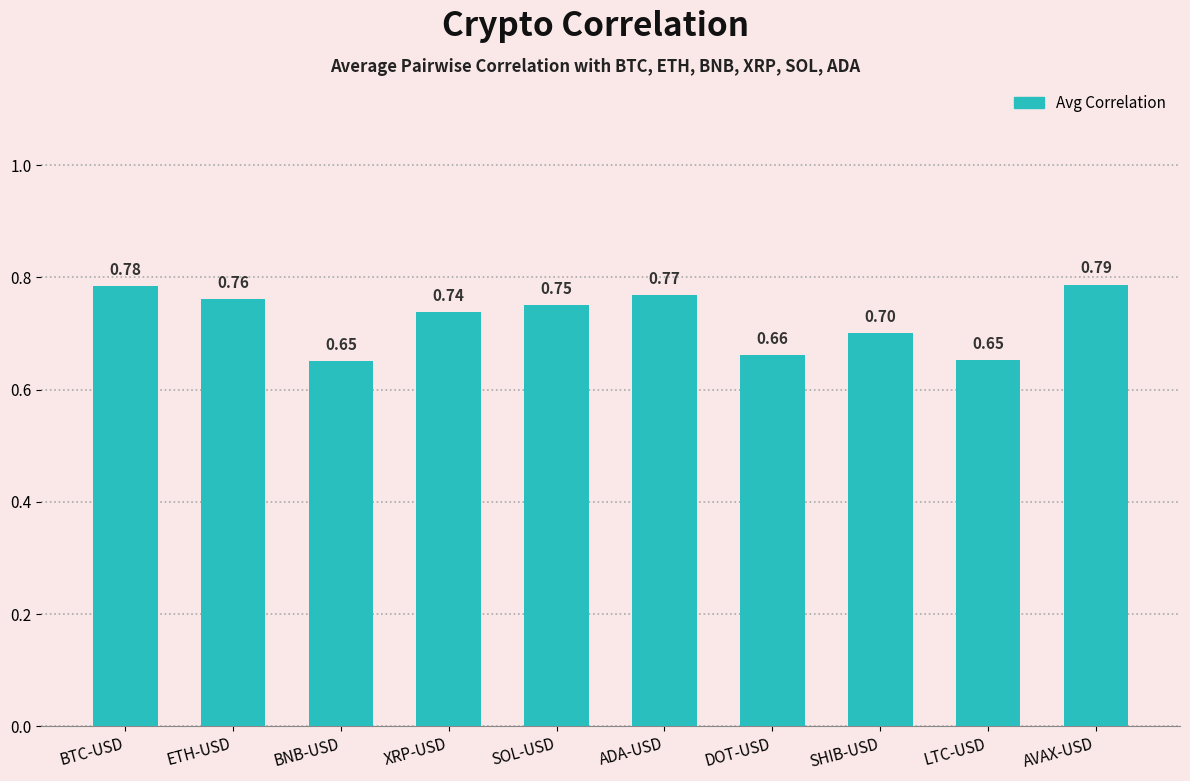

What is the label of the 1st bar from the right?

AVAX-USD